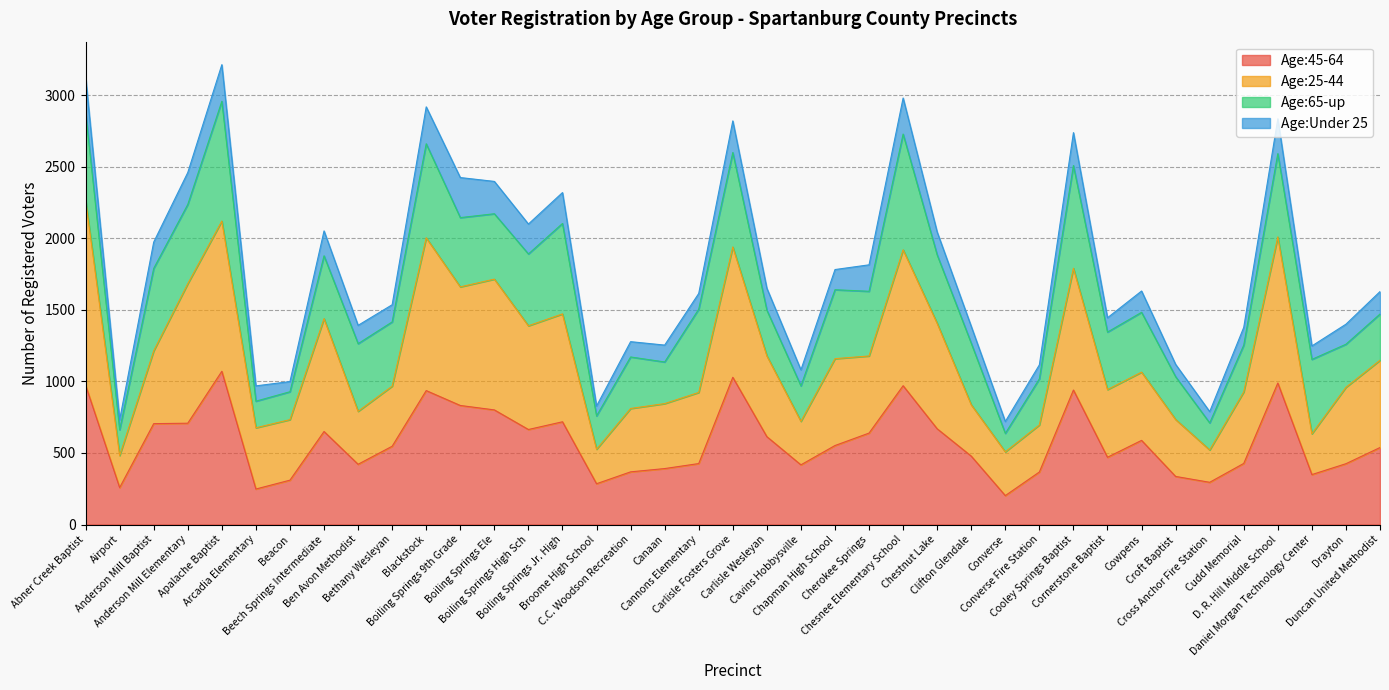

What are all the series names shown in the legend?

Age:45-64, Age:25-44, Age:65-up, Age:Under 25